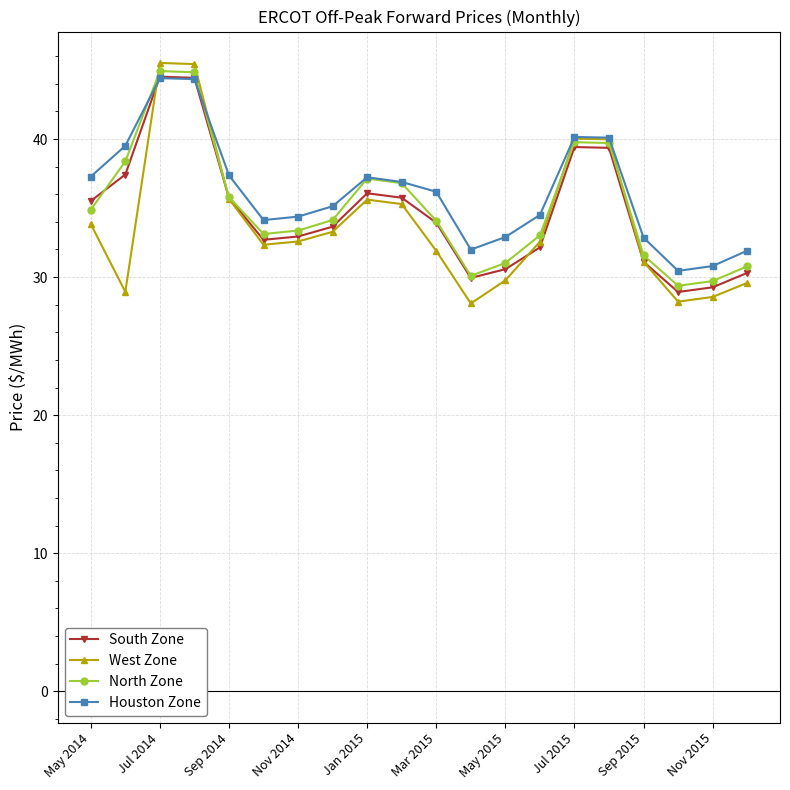

True or false: Houston Zone has more than 2 interior local peaks.

True